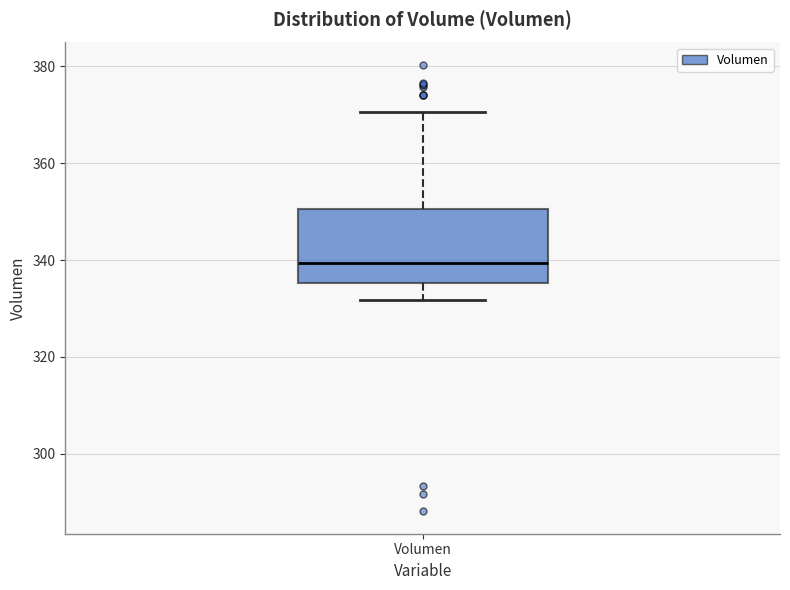

Where does the lower whisker of the box for Volumen end on the y-axis? The values are not printed on the chart, so give them approximately, as read against the axis.

332